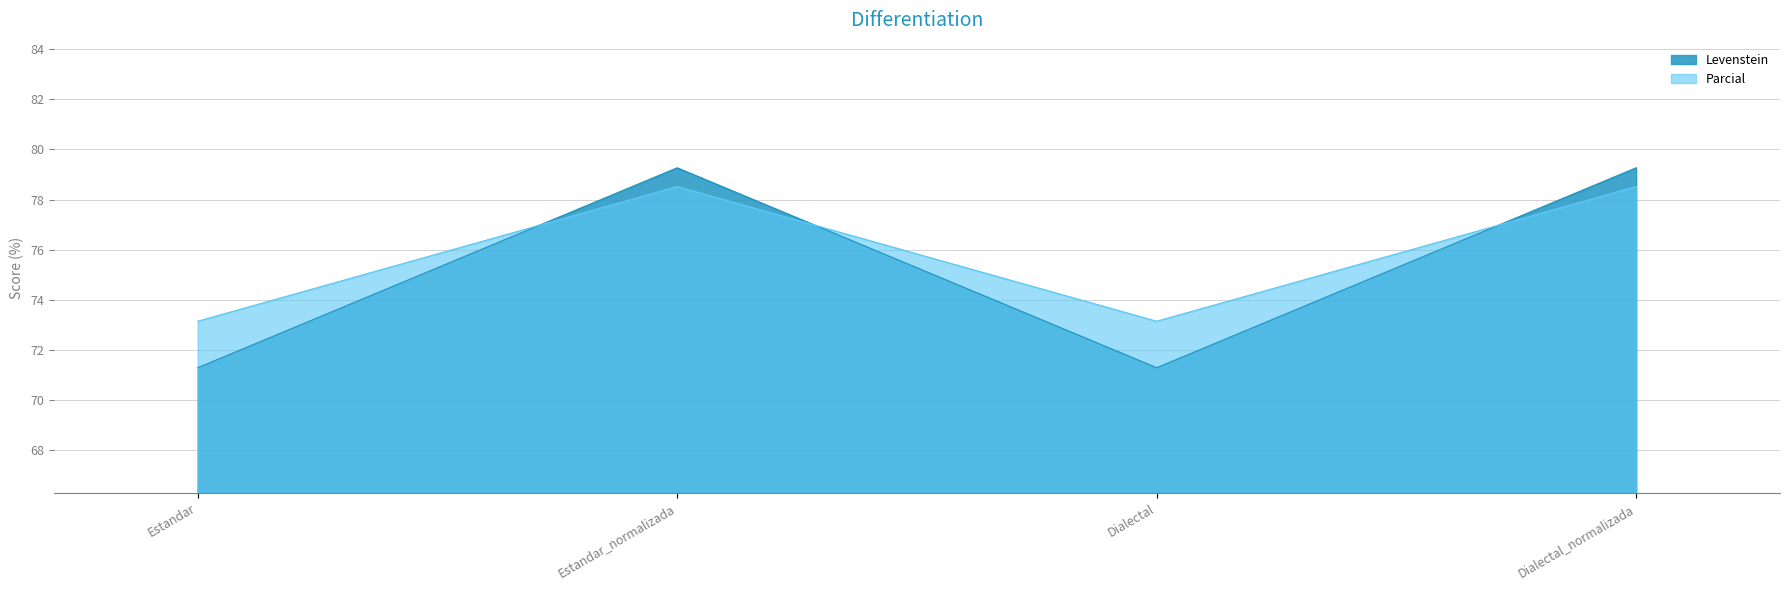

How many interior local valleys does the Levenstein series have?

1